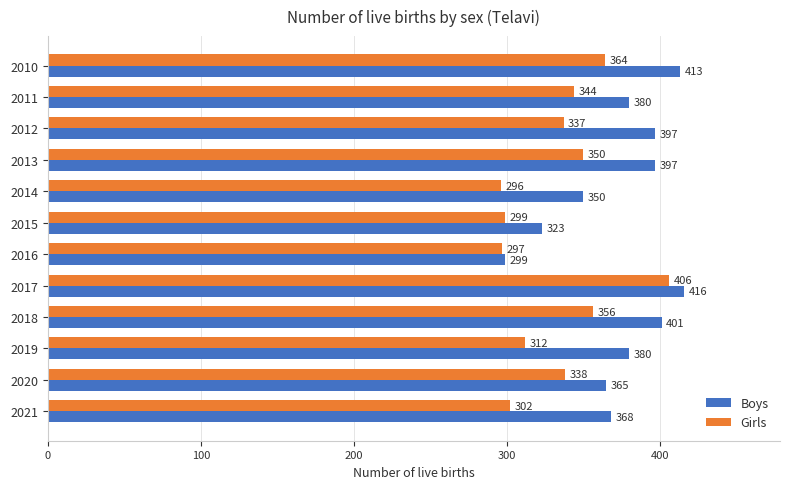

What is the greatest value displayed?

416